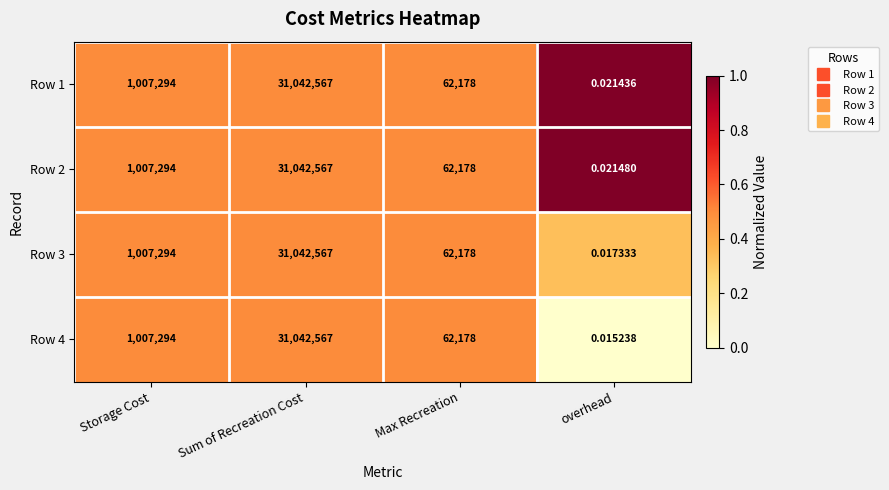

At which label does Row 2 reach its peak?

Sum of Recreation Cost